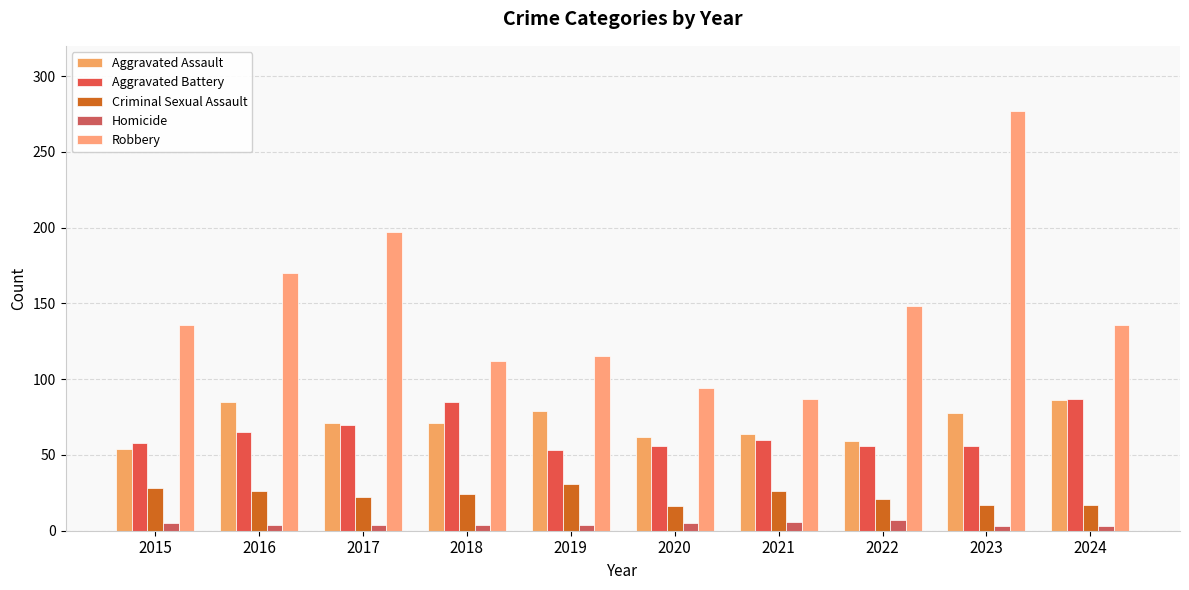

What is the minimum value for Homicide?

3